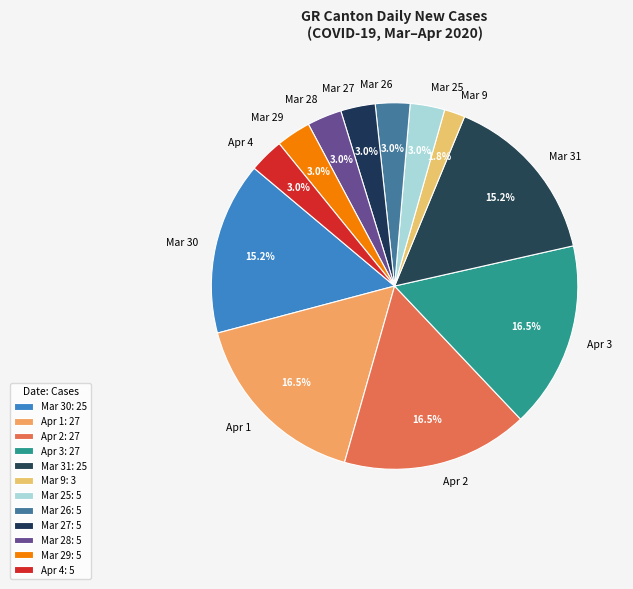

Between Apr 2 and Mar 31, which is larger?

Apr 2